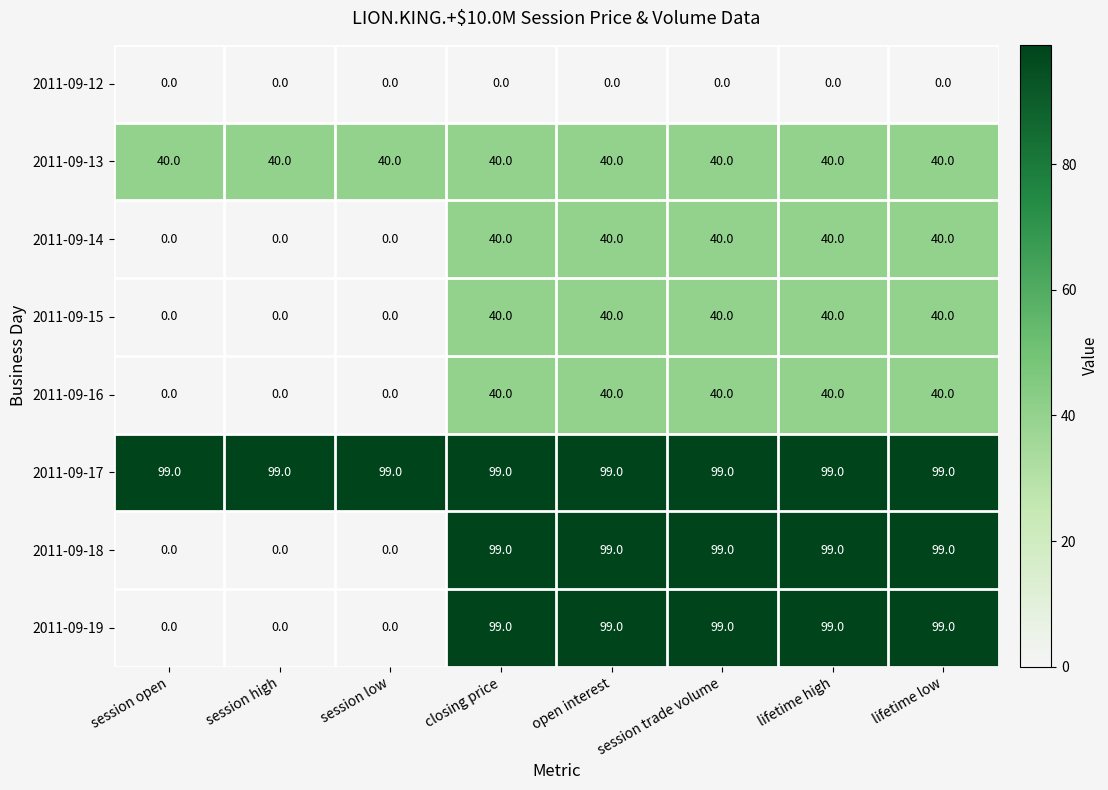

Which series has the largest total across all categories?

2011-09-17